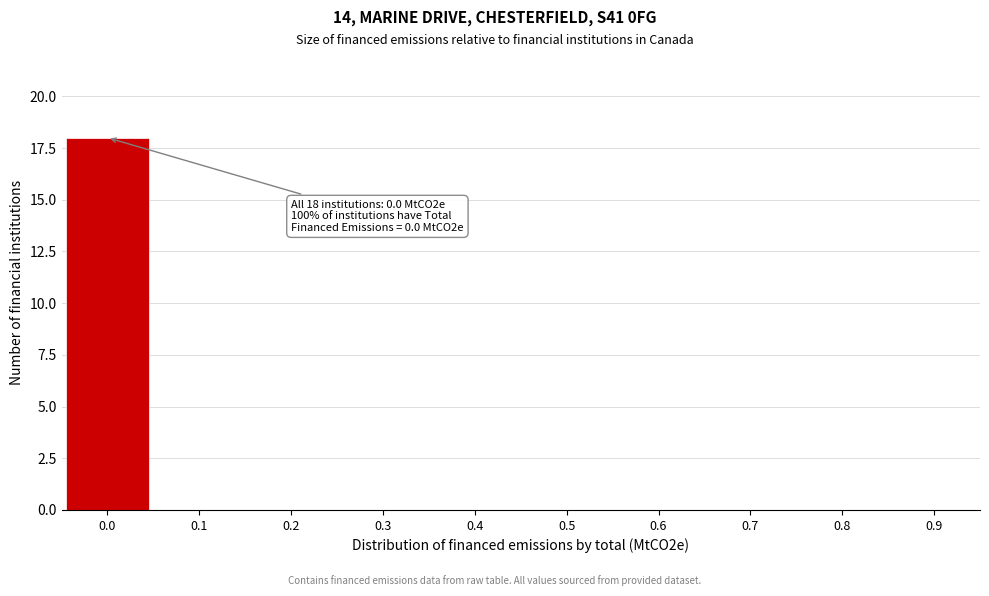

Reading left to right, what are all the values shown in this chart?

0.0=18	0.1=0	0.2=0	0.3=0	0.4=0	0.5=0	0.6=0	0.7=0	0.8=0	0.9=0